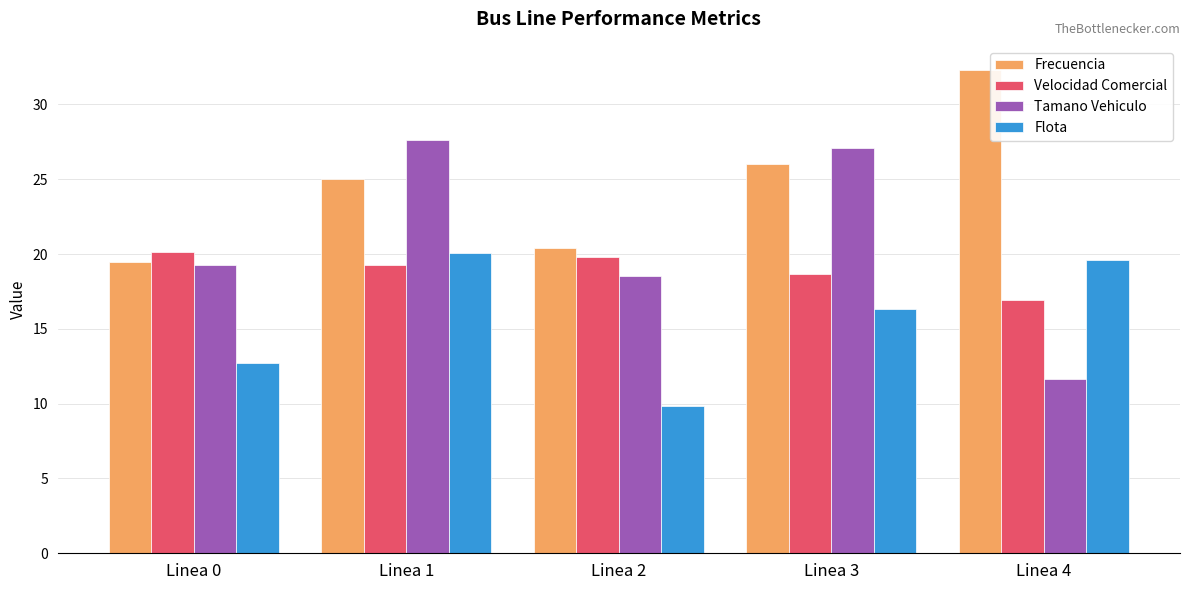

What is the sum of all Frecuencia values?

123.3